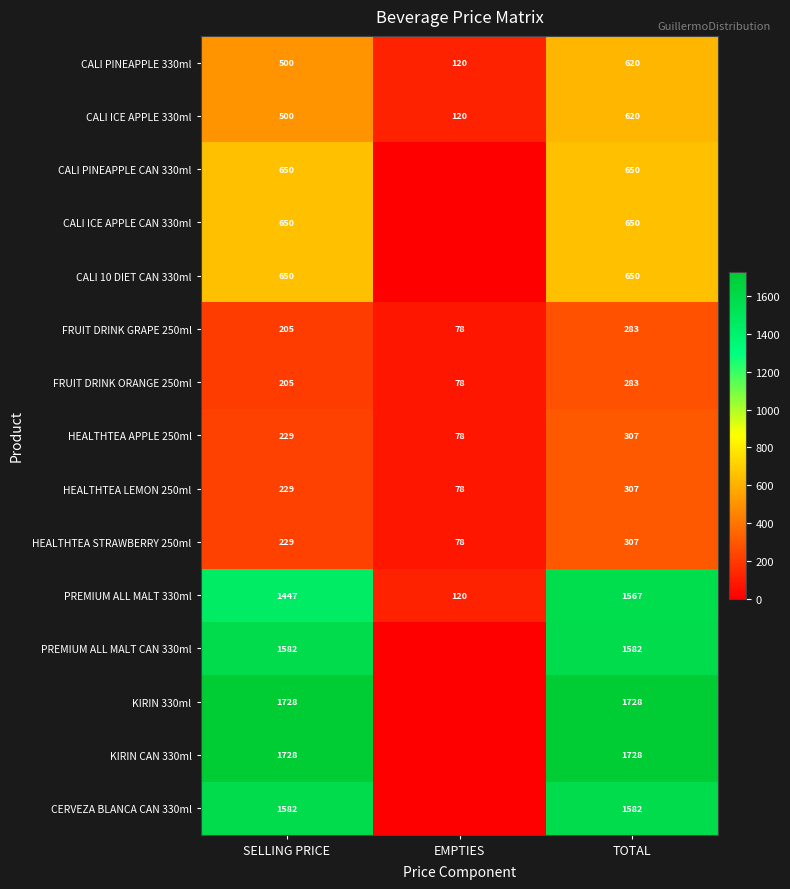

What is the maximum value shown in the chart?

1728